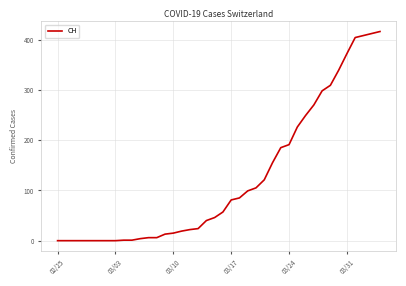

What is the difference between the maximum and minimum values?

416